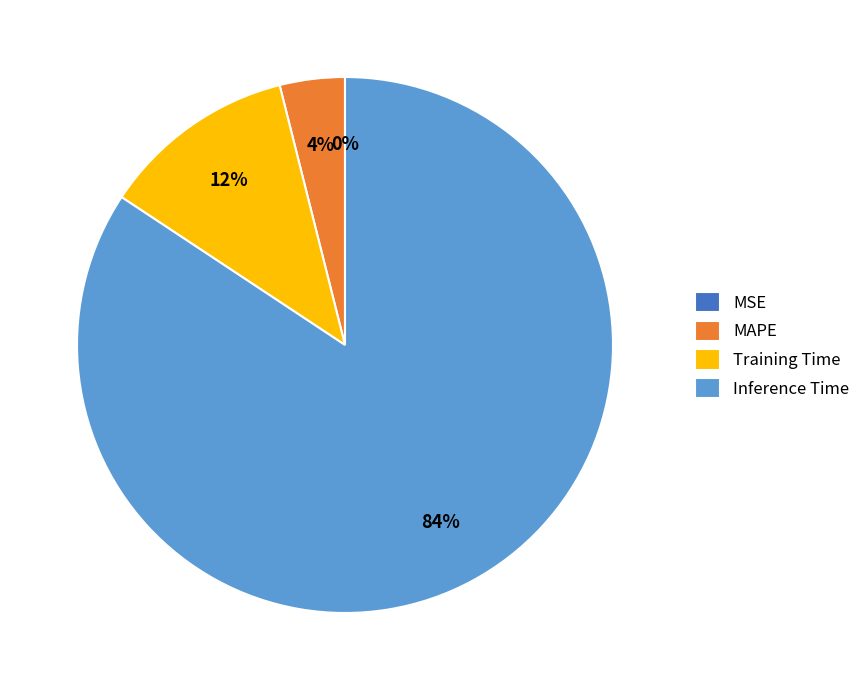

To the nearest percent, what is the combined percentage of Inference Time and Training Time?

96%